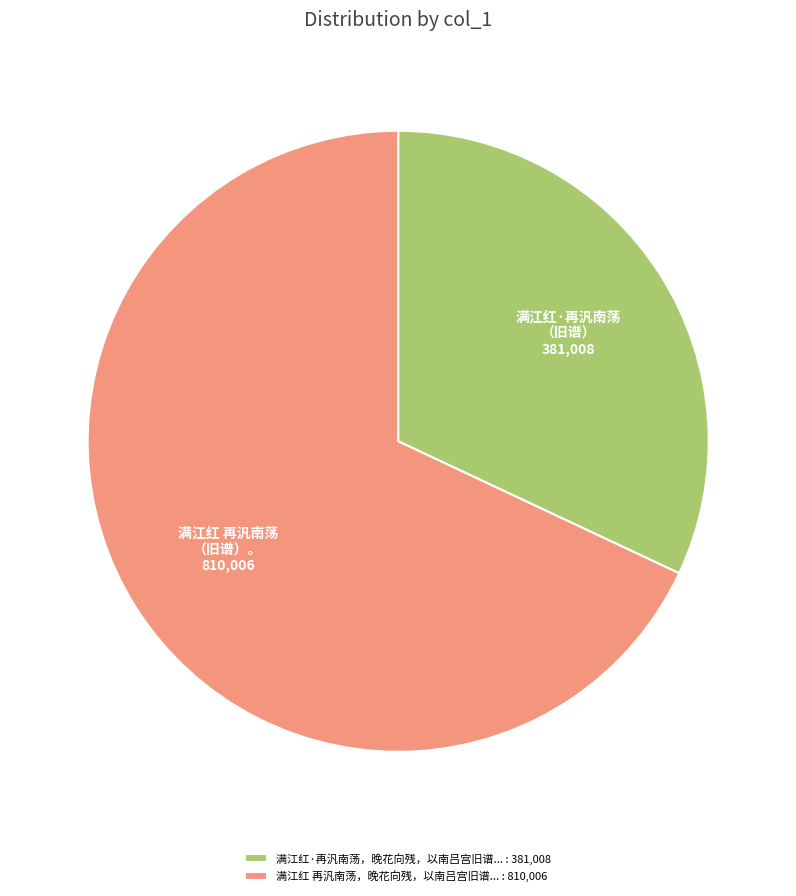

Count the number of slices in the pie.

2